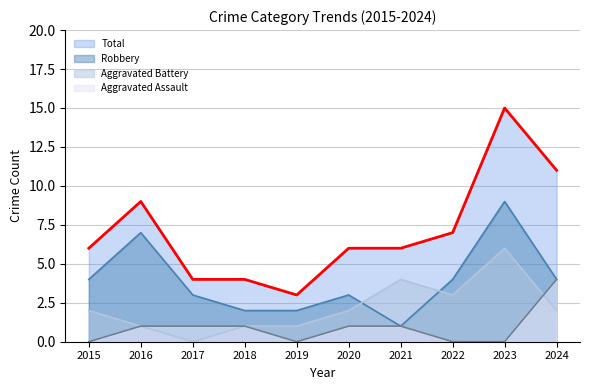

Where is Robbery nearest to the value 5?

2015